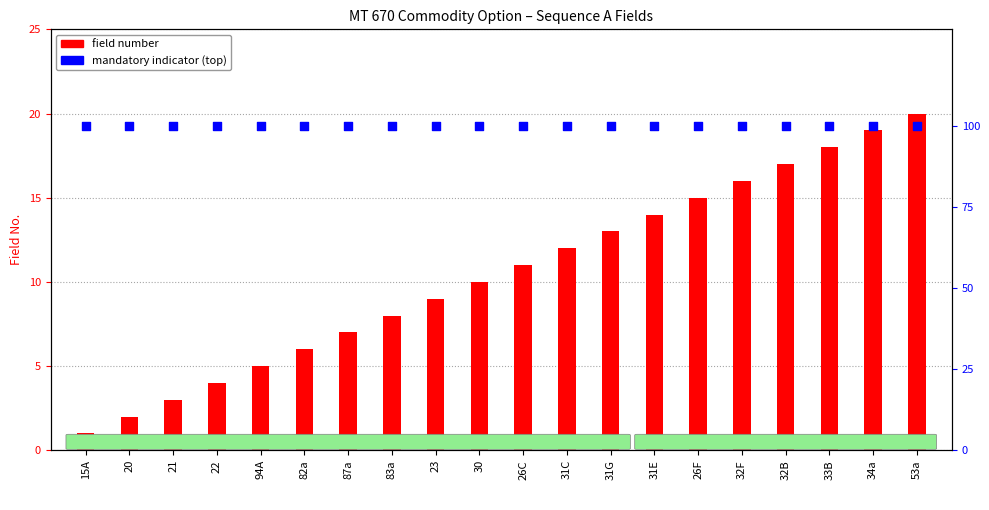

At which category is the sum across all series the highest?

53a